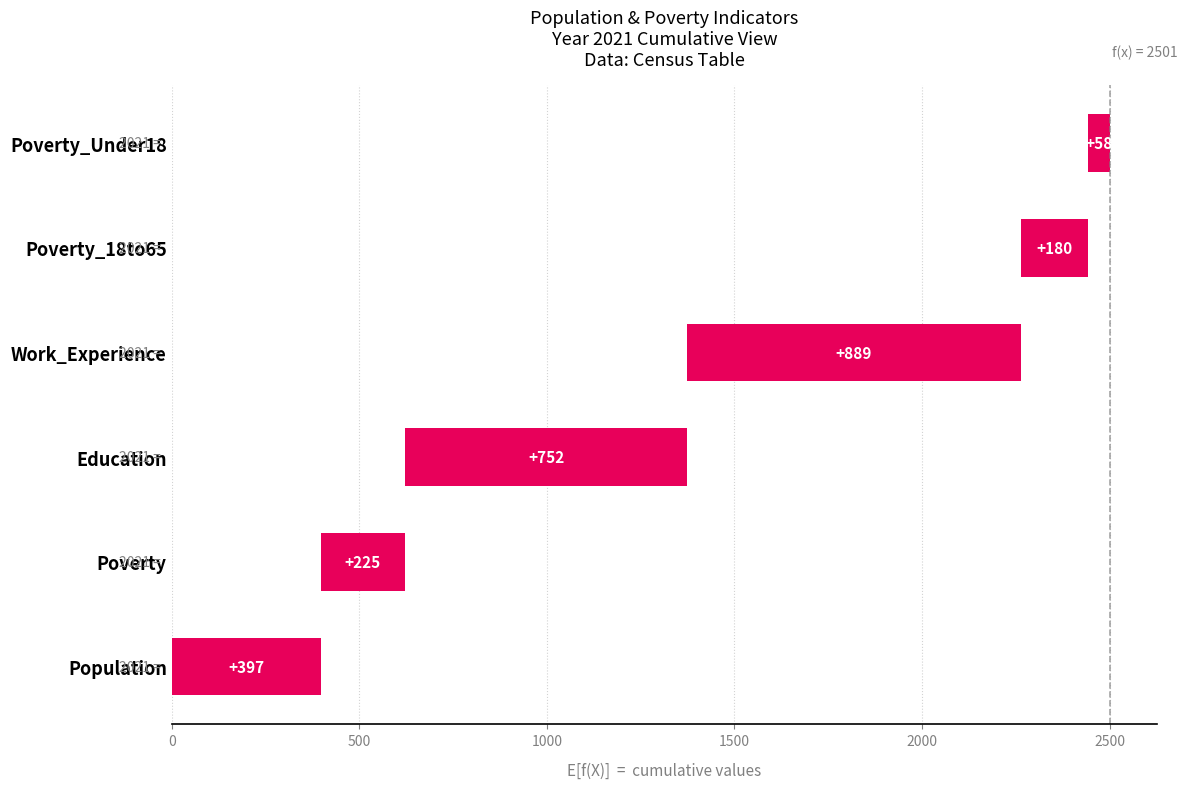

How many values are below 397?

3